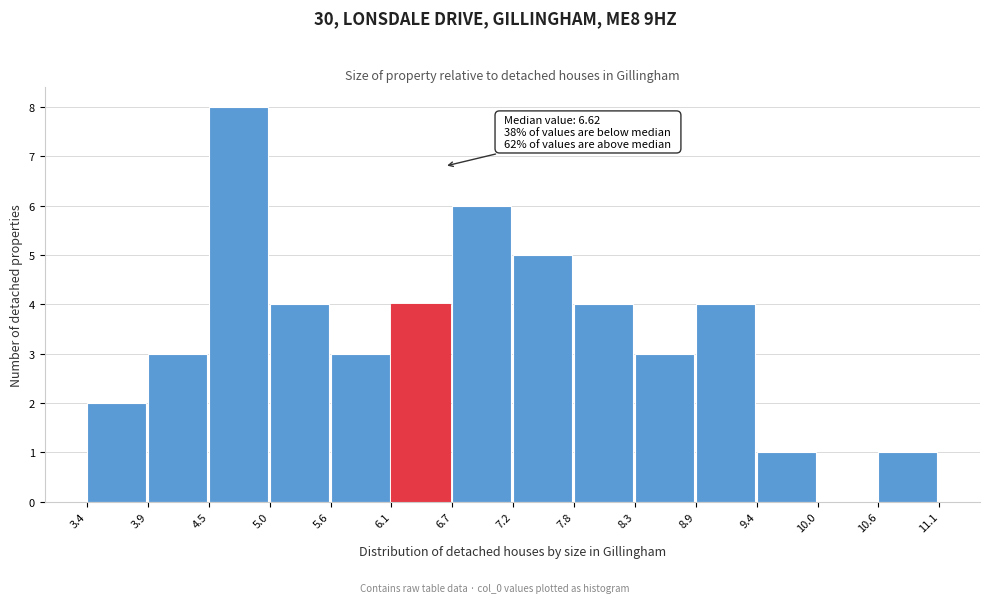

Over which range of the x-axis is the bar tallest?

4.5 to 5.0